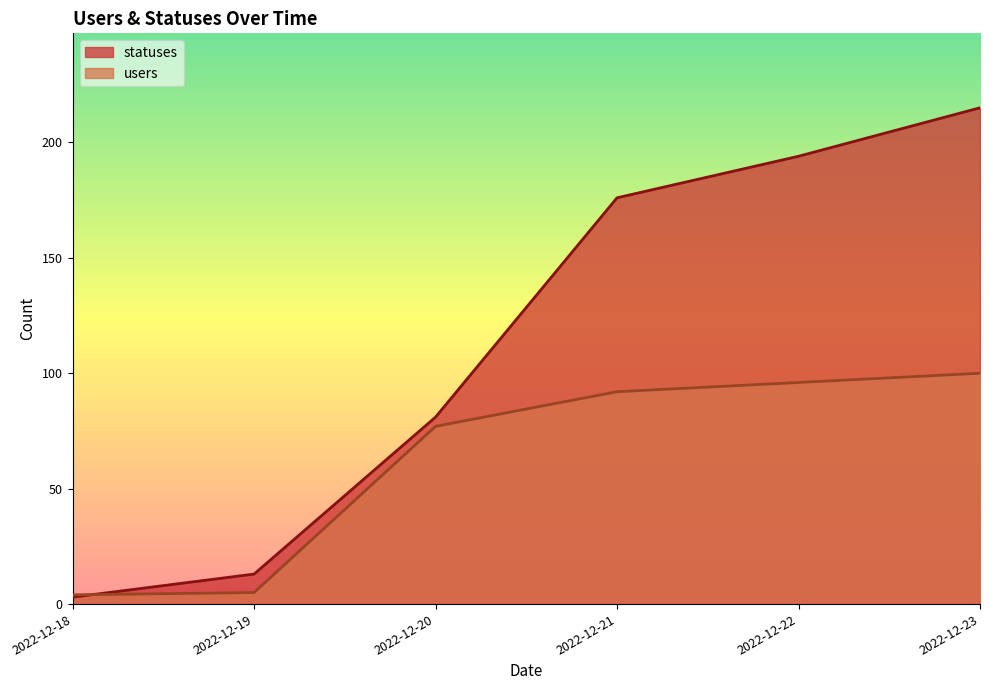

How many intersections are there between statuses and users?

1